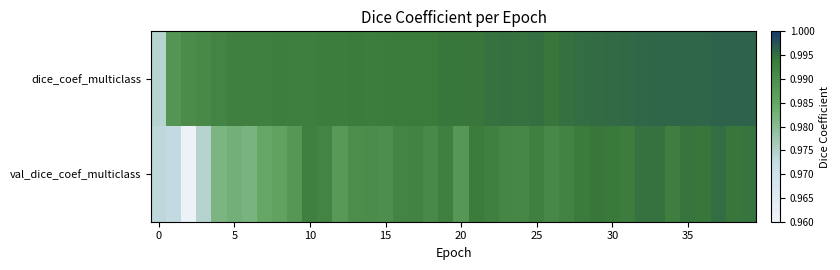

At how many categories does at least one series exceed 0?

40